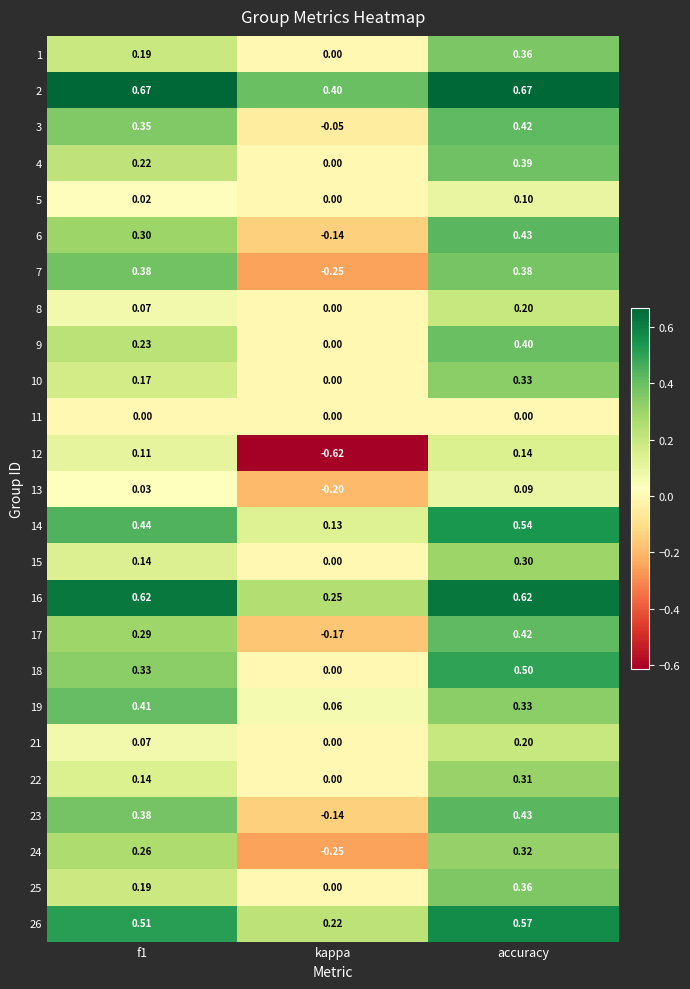

At which label is 24 closest to 0?

kappa